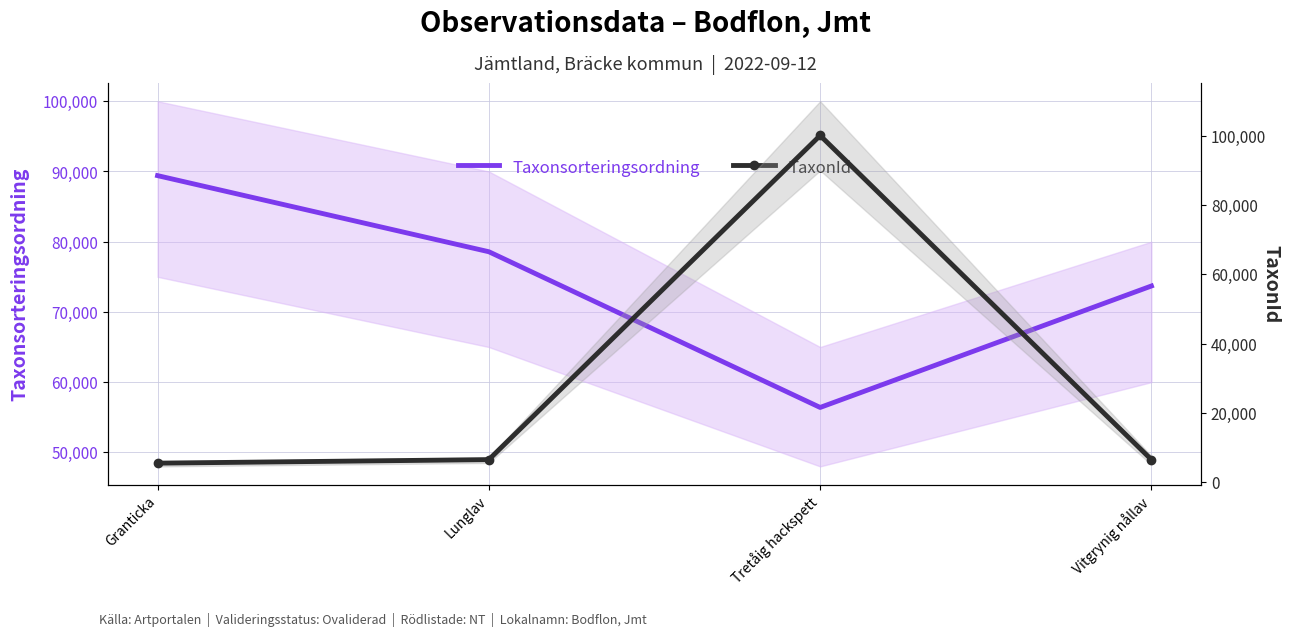

List the series in order of their peak value, lowest first.

Taxonsorteringsordning, TaxonId